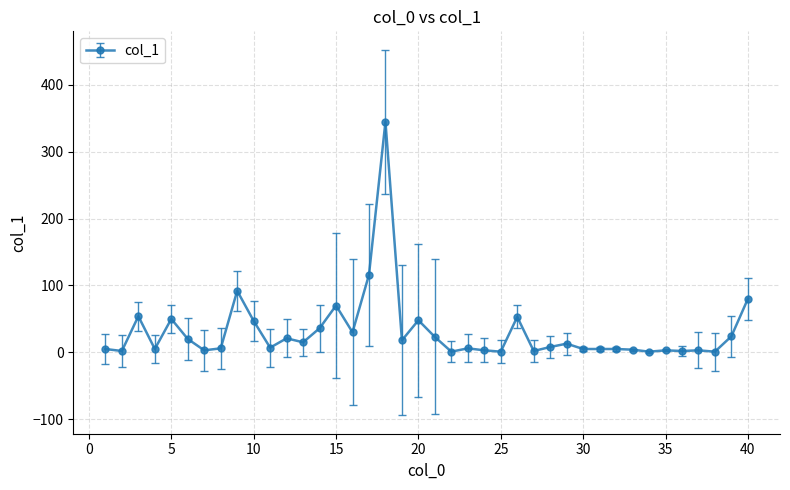

What is the difference between the maximum and minimum values?

344